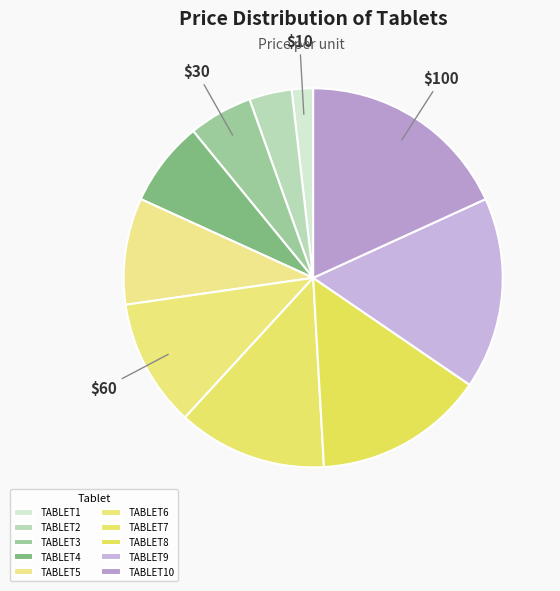

Is it true that TABLET9 is 2% of the pie?

False